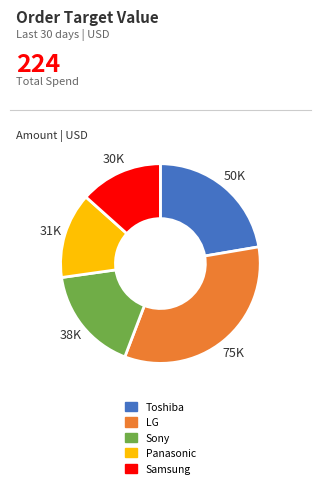

Do Samsung and Toshiba together represent more than half of the pie?

No